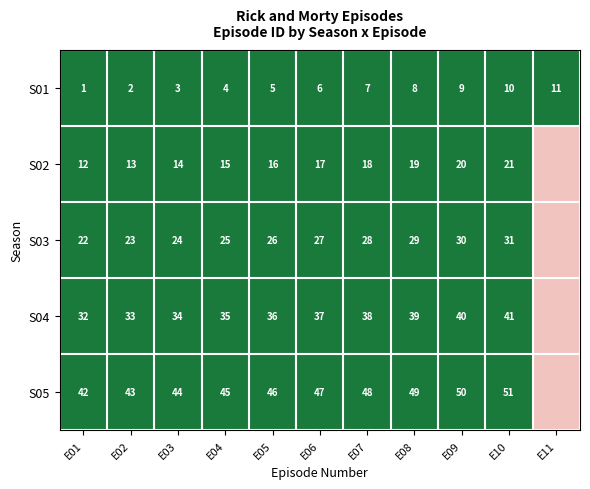

The S01 series shows 1 at E03. True or false?

False